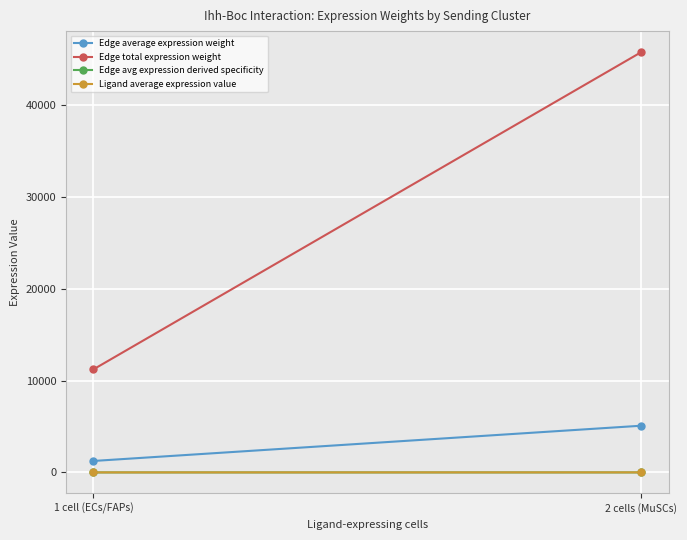

Where does the Edge average expression weight series first go above 5084?

2 cells (MuSCs)